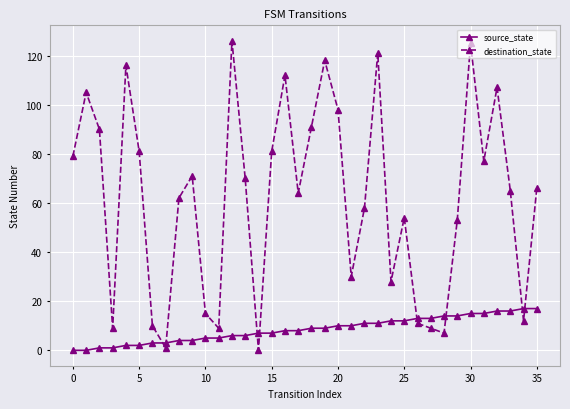

What is the sum of all destination_state values?

2231